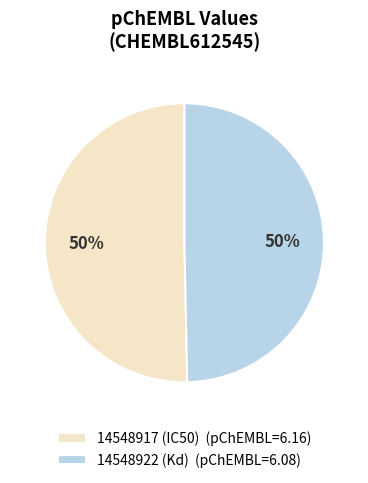

To the nearest percent, what percentage of the pie is 14548922 (Kd) (pChEMBL=6.08)?

50%